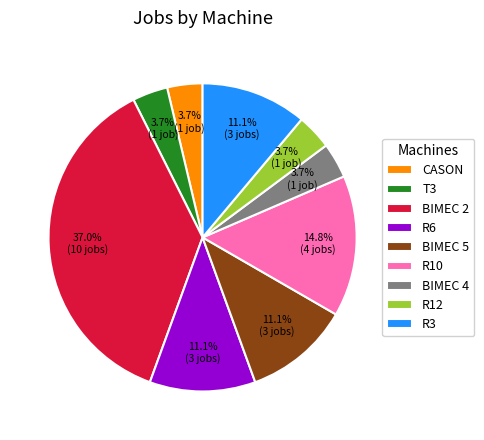

What is the total percentage of T3 and BIMEC 5?

14.8%